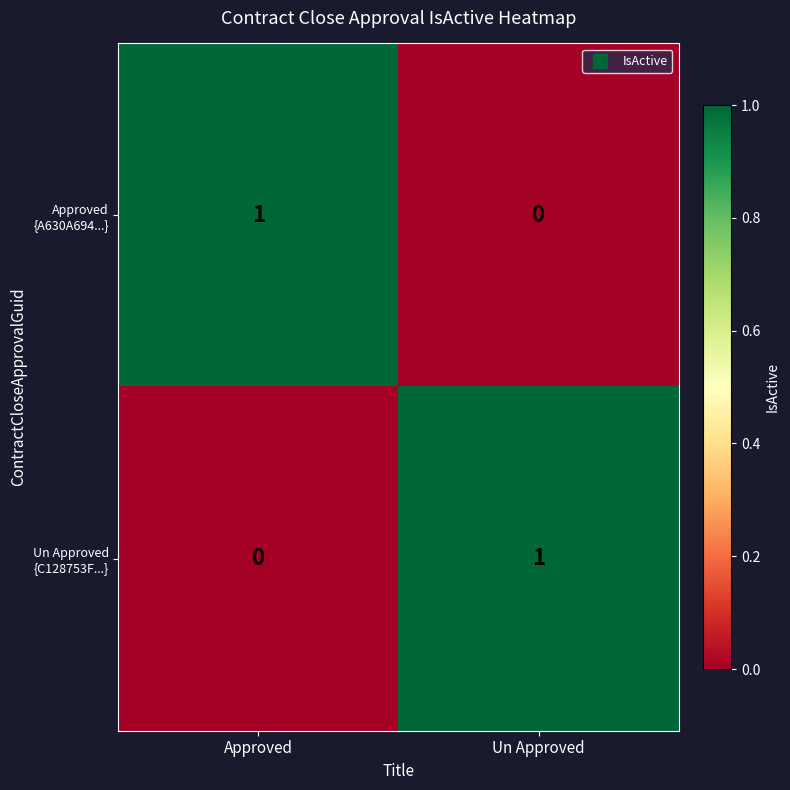

Which category has the lowest value across all series?

Un Approved